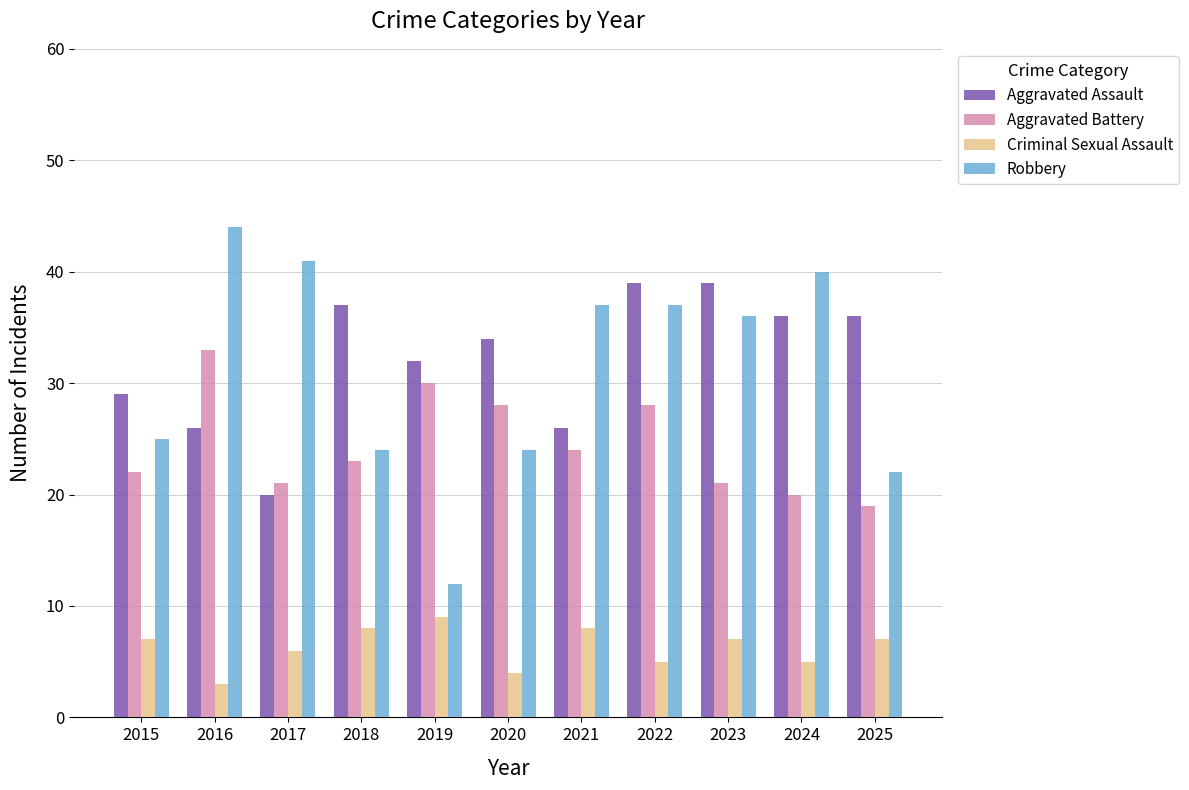

Reading left to right, what are all the values shown in this chart?

Aggravated Assault: 29	26	20	37	32	34	26	39	39	36	36
Aggravated Battery: 22	33	21	23	30	28	24	28	21	20	19
Criminal Sexual Assault: 7	3	6	8	9	4	8	5	7	5	7
Robbery: 25	44	41	24	12	24	37	37	36	40	22